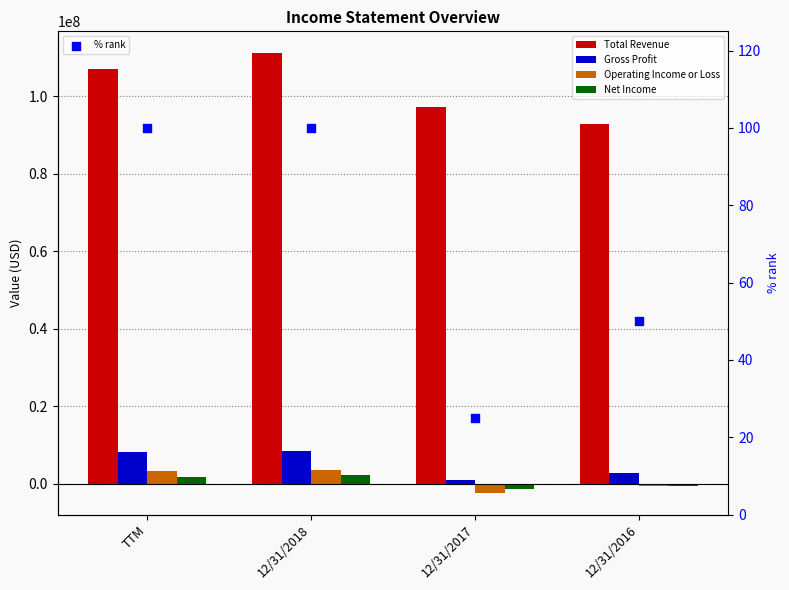

At which category is the sum across all series the highest?

12/31/2018